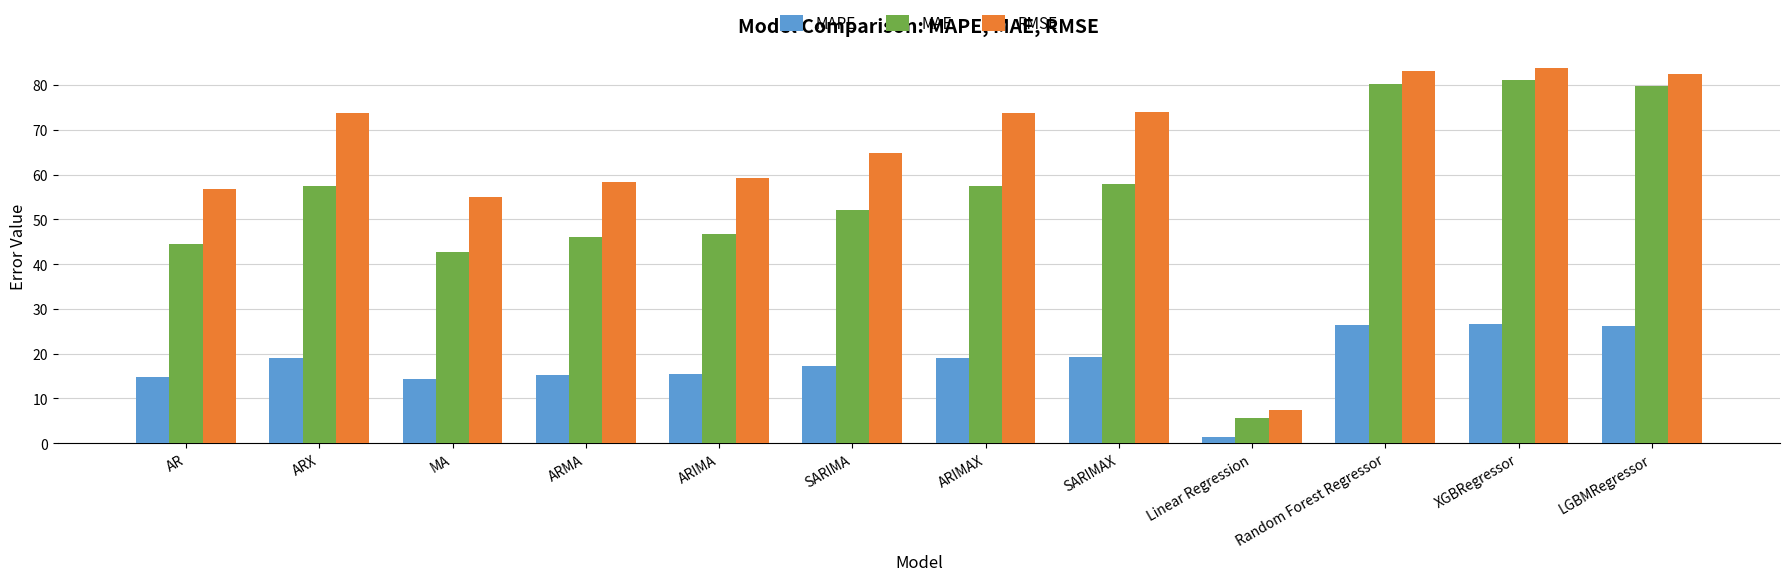

What is the value of the MAPE bar at the 3rd from the left?

14.4